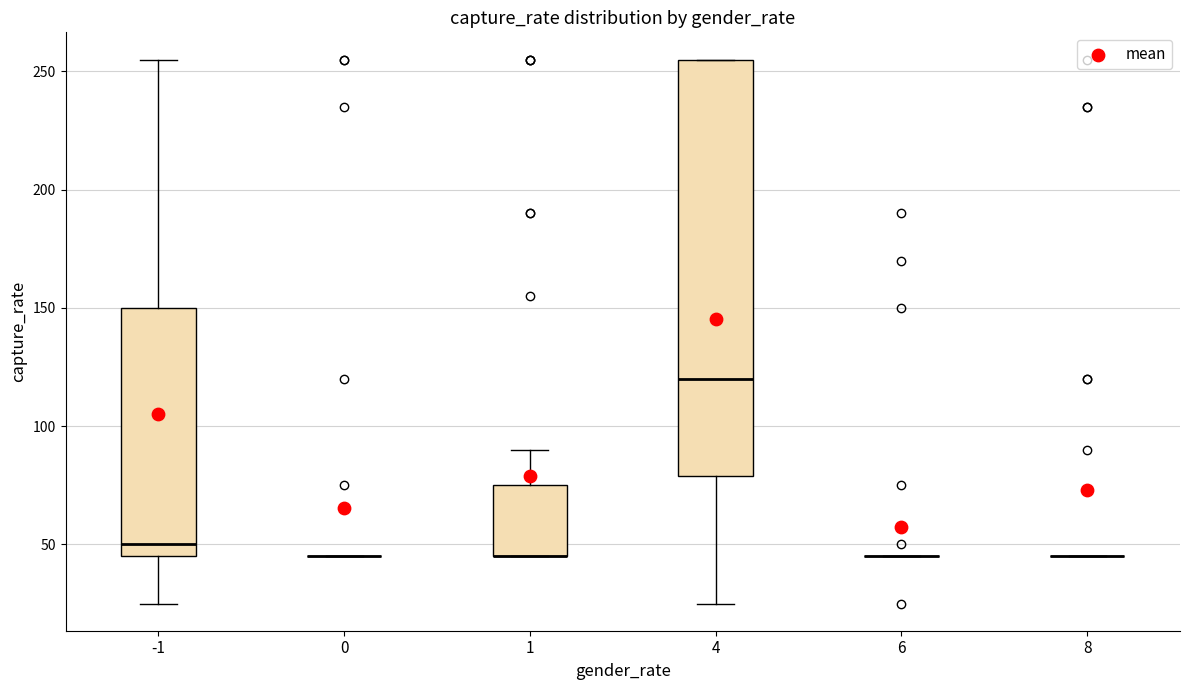

Reading left to right, read every box against the y-axis: the position of its median line, the range the box covers, and the ends of its whiskers. The values are not printed on the chart, so give them approximately, as read against the axis.

-1: median 50, box 45 to 150, whiskers 25 to 255
0: box collapsed to a line at 45, whiskers 45 to 45
1: median 45 (drawn on the box's lower edge), box 45 to 75, whiskers 45 to 90
4: median 120, box 80 to 255, whiskers 25 to 255
6: box collapsed to a line at 45, whiskers 45 to 45
8: box collapsed to a line at 45, whiskers 45 to 45